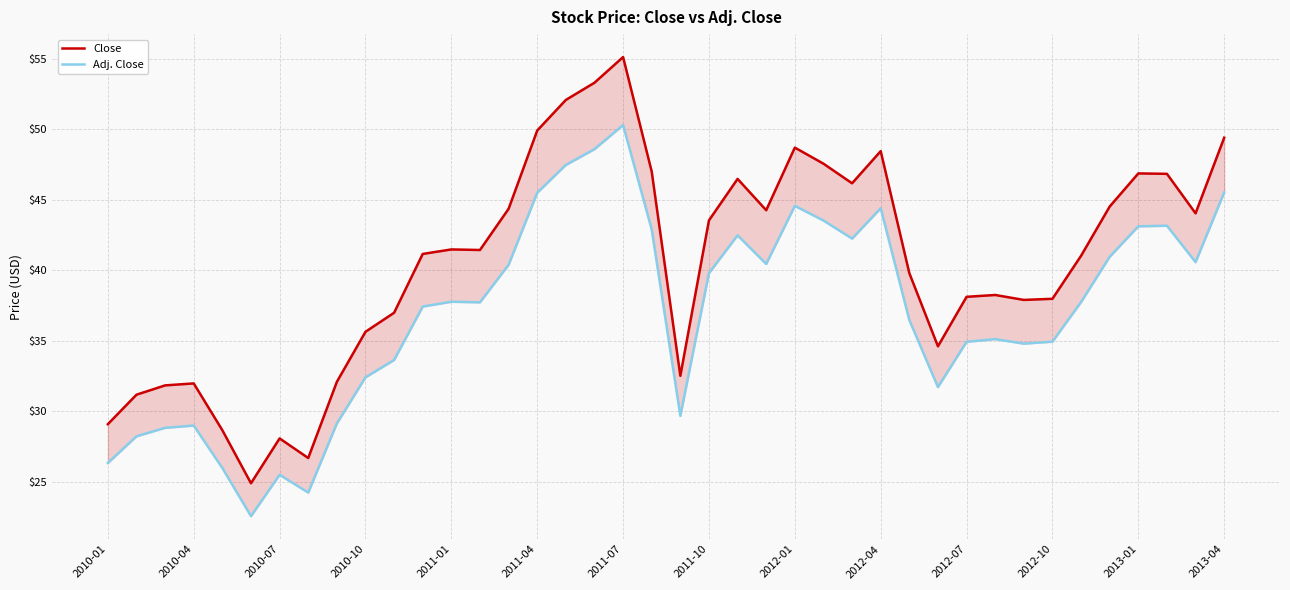

Is it true that Close equals 37.9 at 32?

True